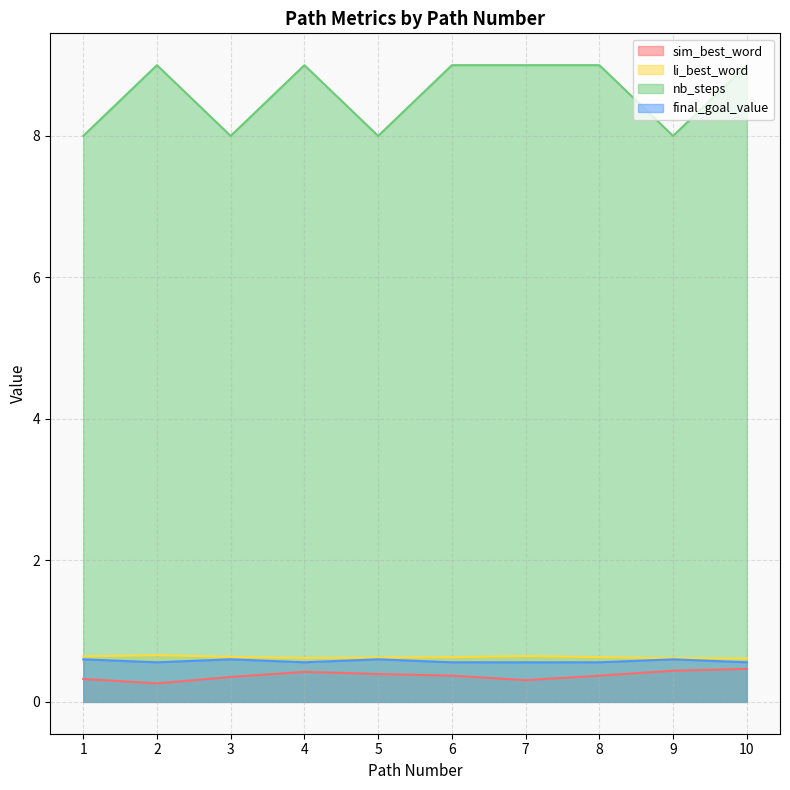

True or false: nb_steps and final_goal_value intersect in this chart.

False